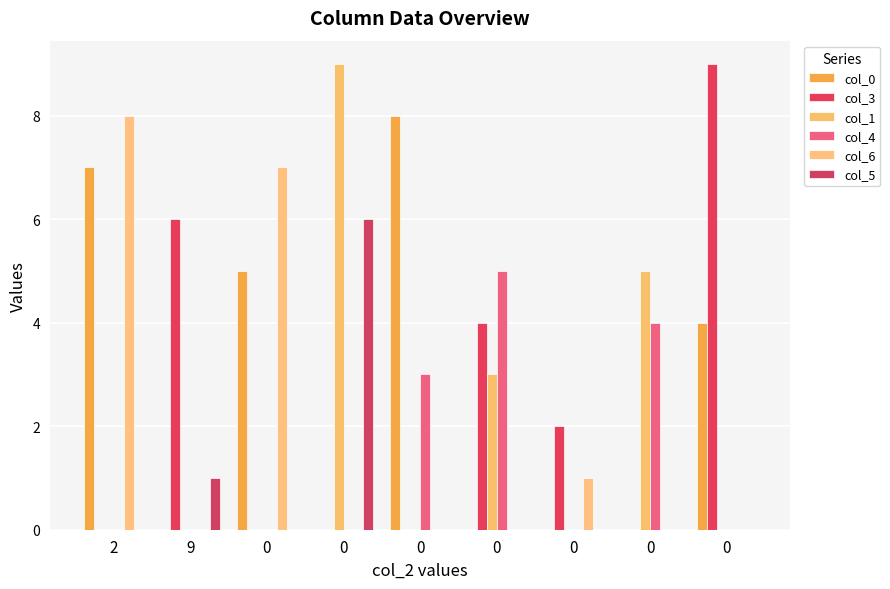

At which category is the sum across all series the highest?

2